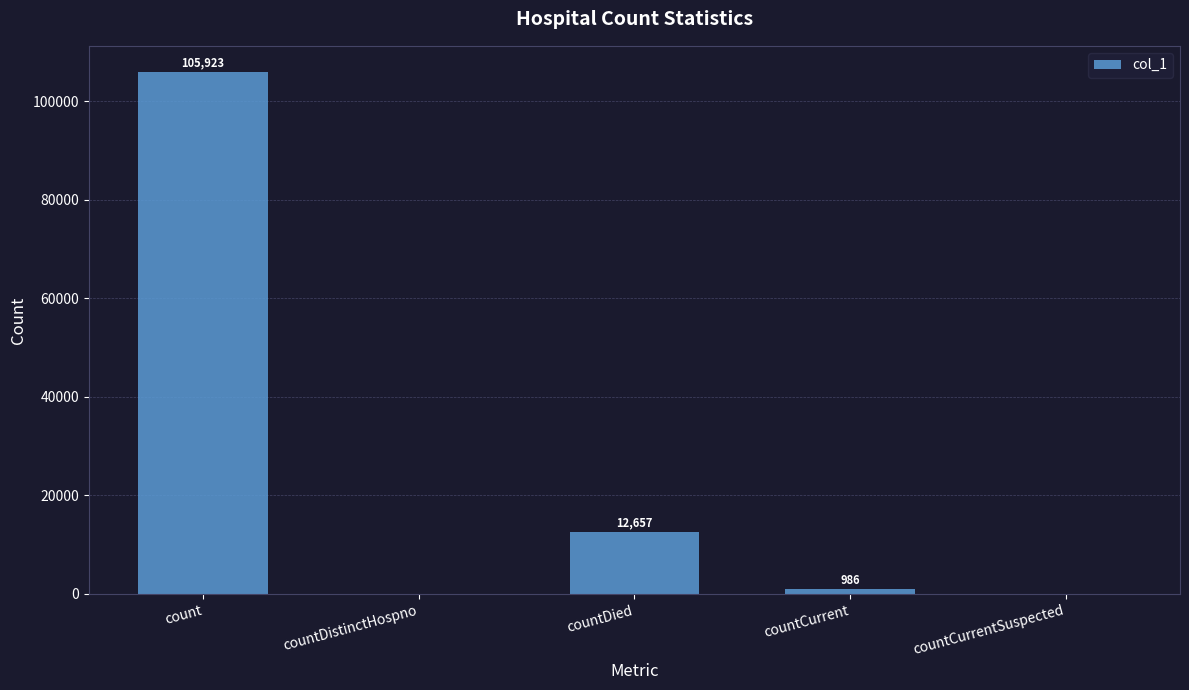

How many series are shown in this chart?

1